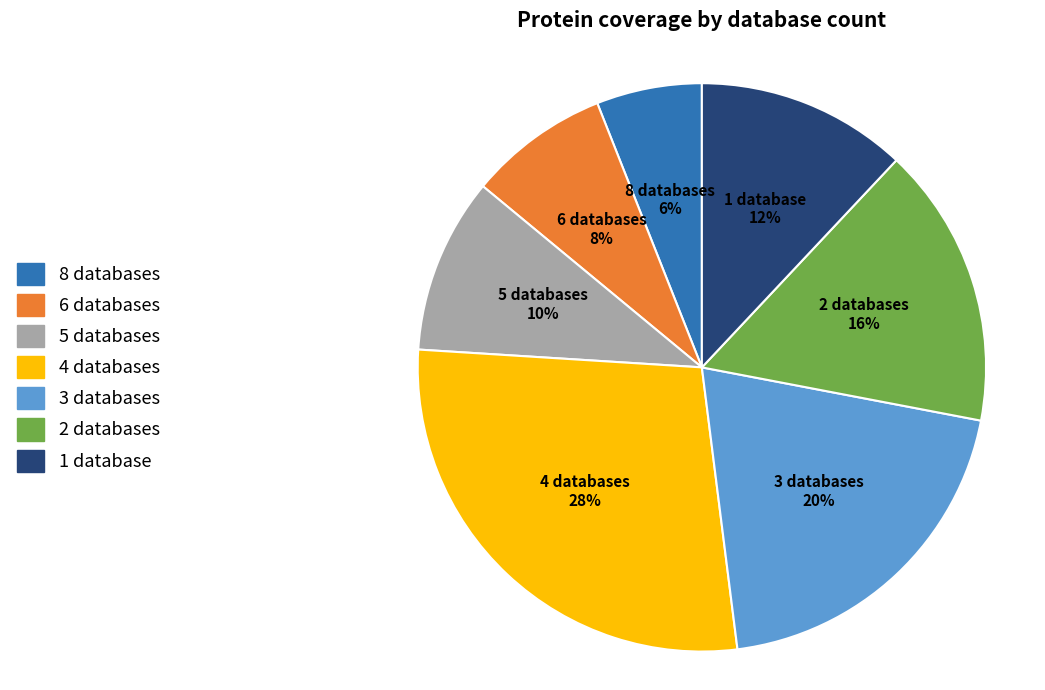

Does any single category account for the majority?

No